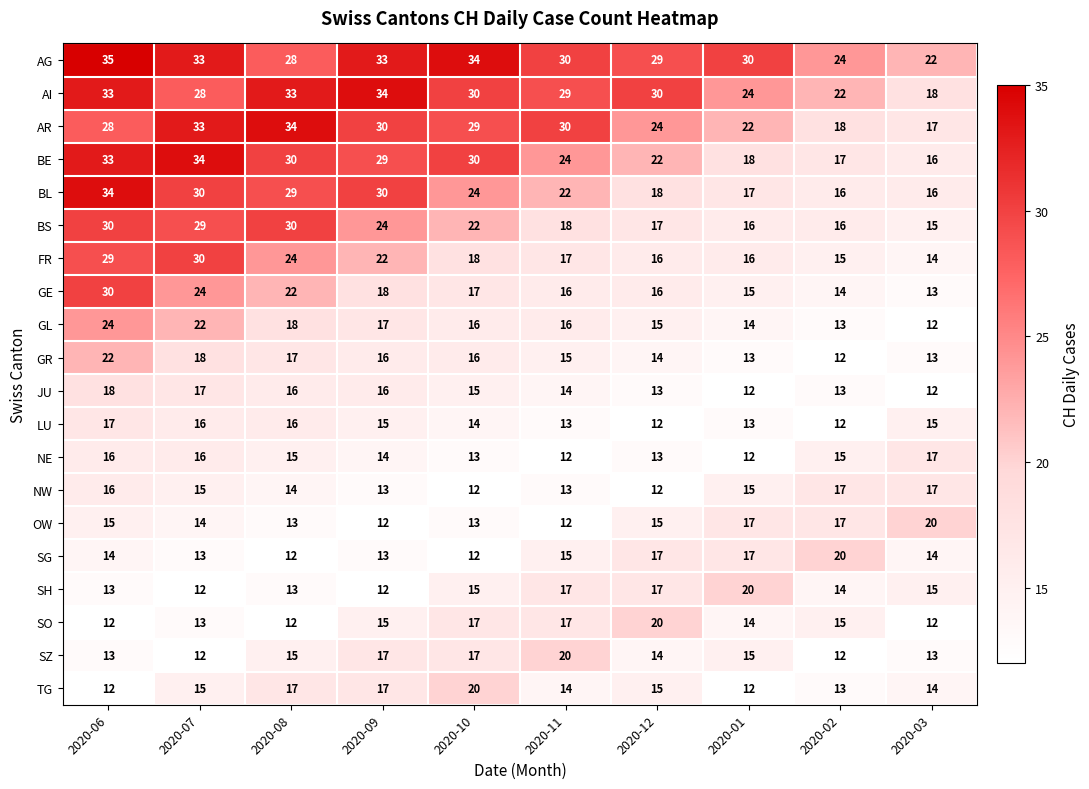

At which category is the sum across all series the highest?

2020-06